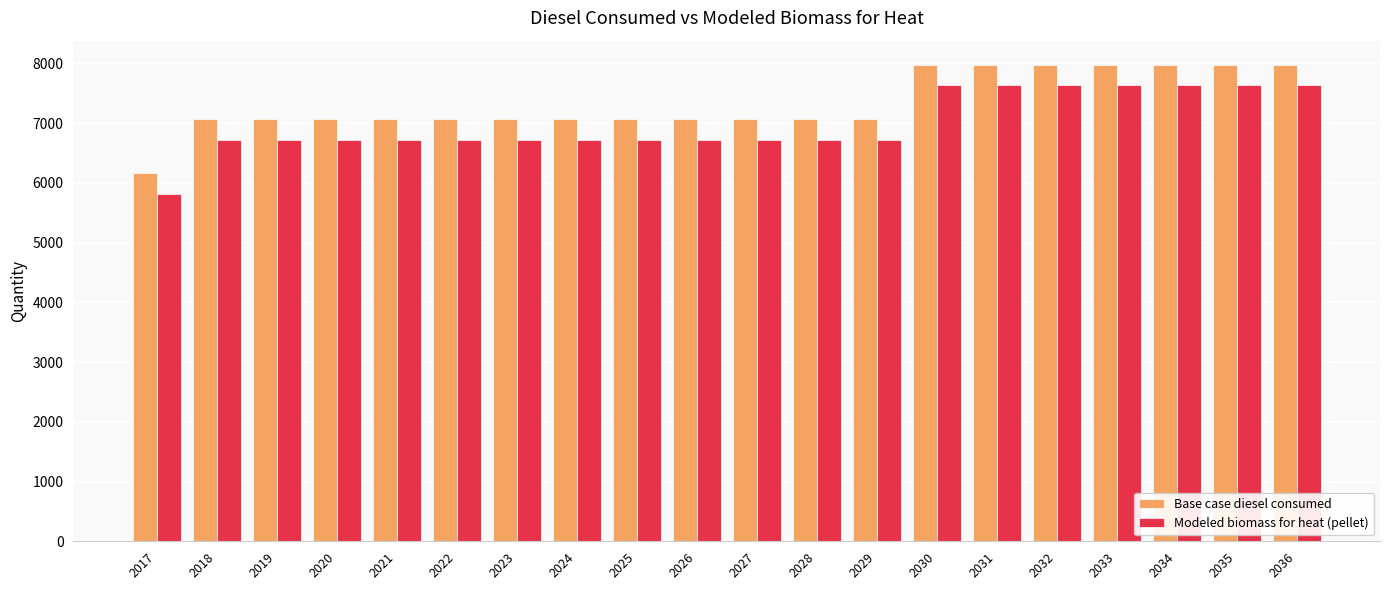

Does the chart contain any negative values?

No